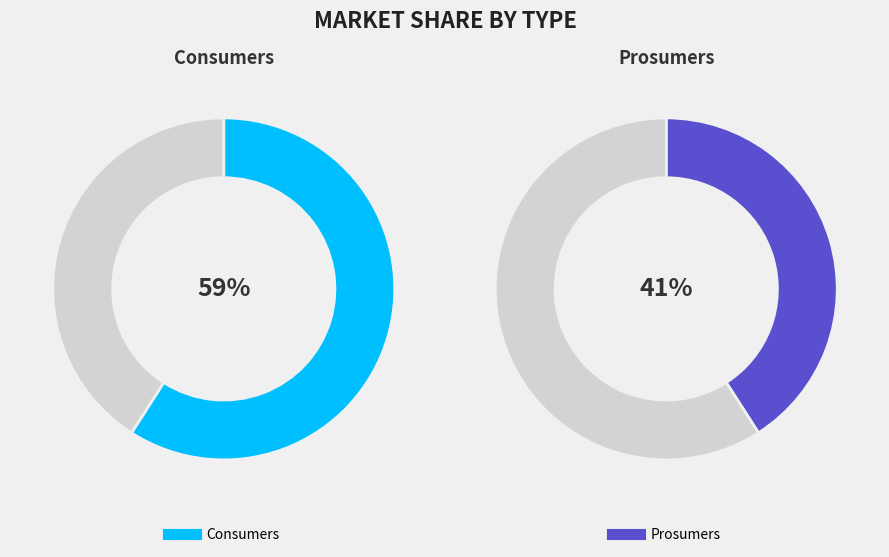

To the nearest percent, what portion does Prosumers represent?

41%